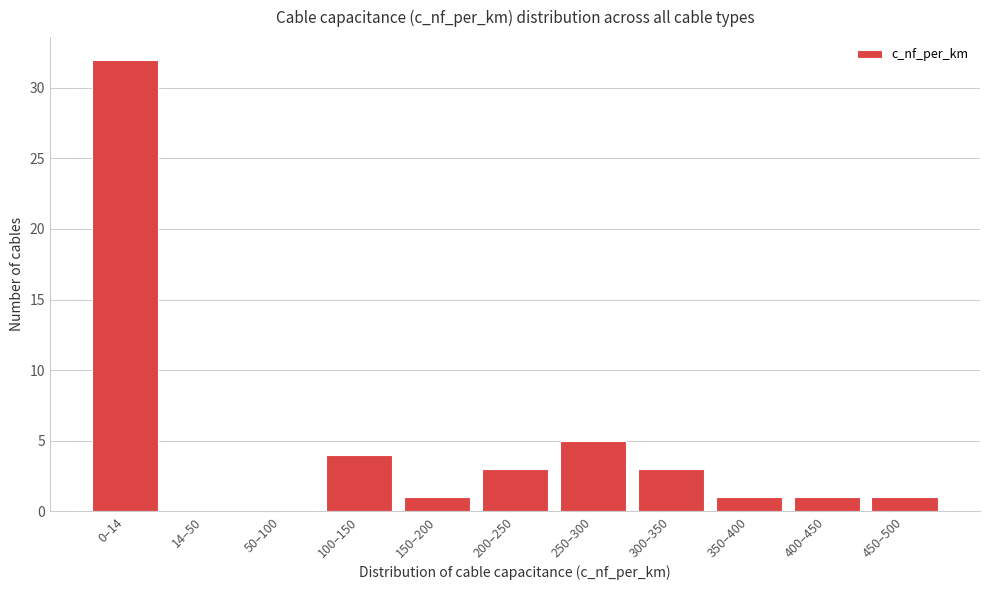

Reading left to right, transcribe all the data shown in this chart.

0–14=32	14–50=0	50–100=0	100–150=4	150–200=1	200–250=3	250–300=5	300–350=3	350–400=1	400–450=1	450–500=1